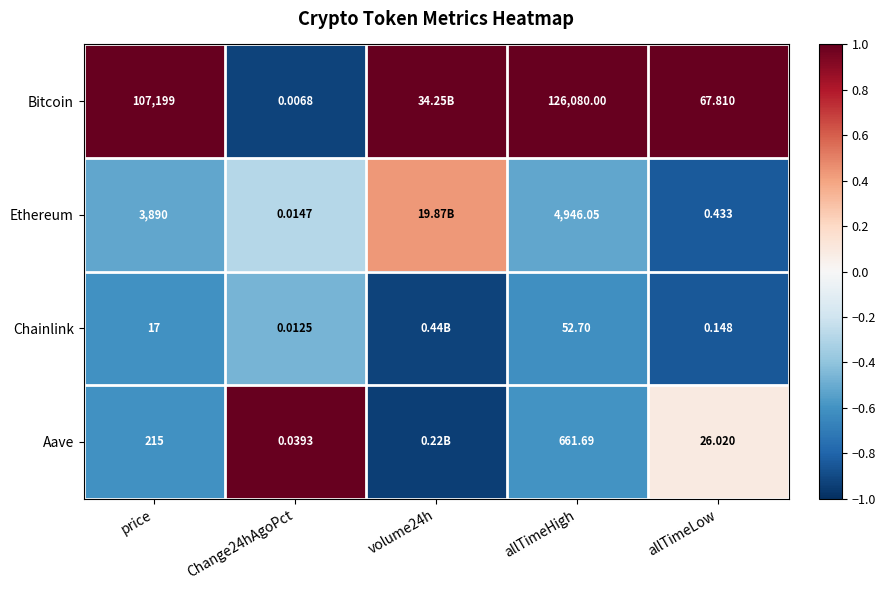

Which series changed the most between allTimeHigh and allTimeLow?

Bitcoin